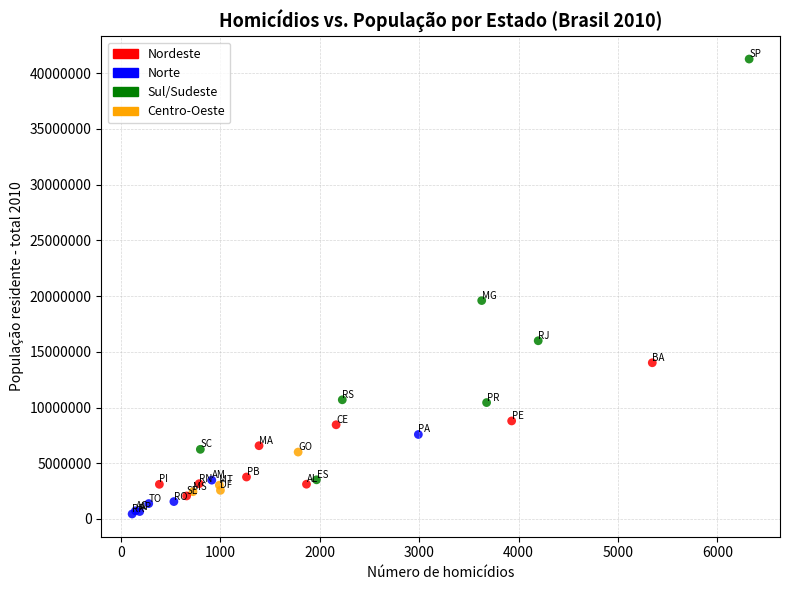

What Y value in the scatter plot is closest to 20856339?

19597330